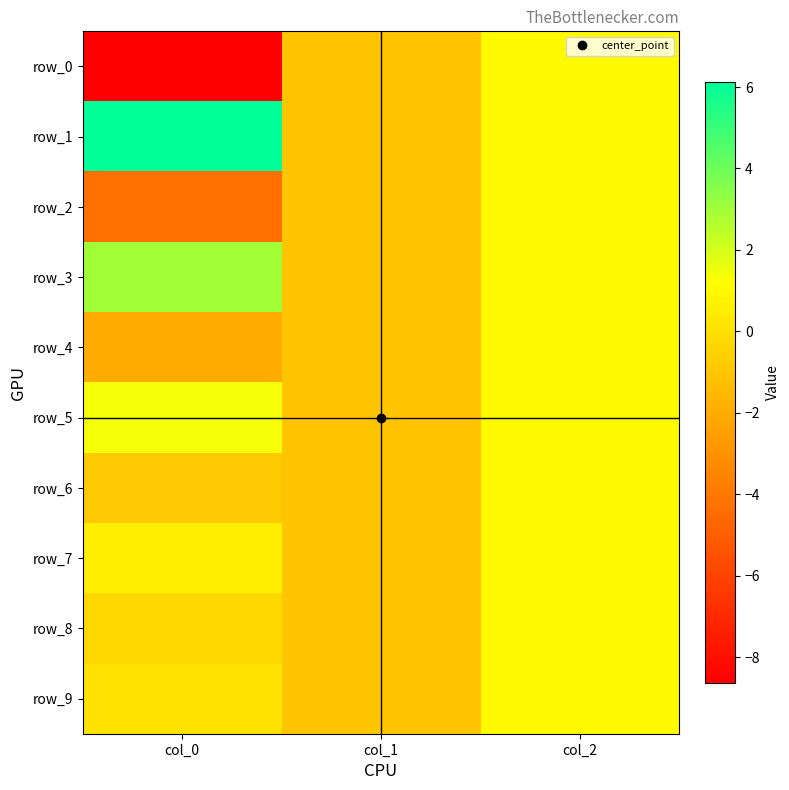

The row_3 series shows 1.0 at col_2. True or false?

True